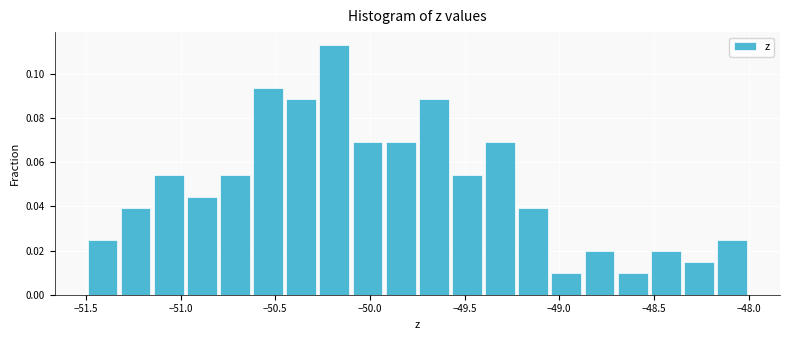

Around what value on the x-axis is the tallest bar? Give the approximate position of its centre, as read against the axis.

-50.20